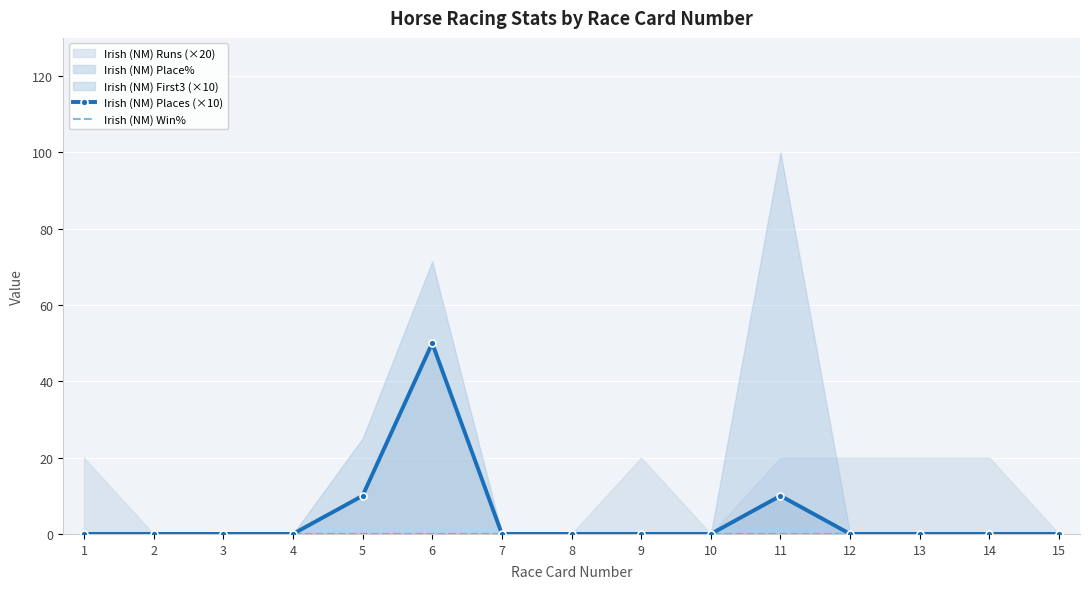

Which label corresponds to the largest value in the chart?

6